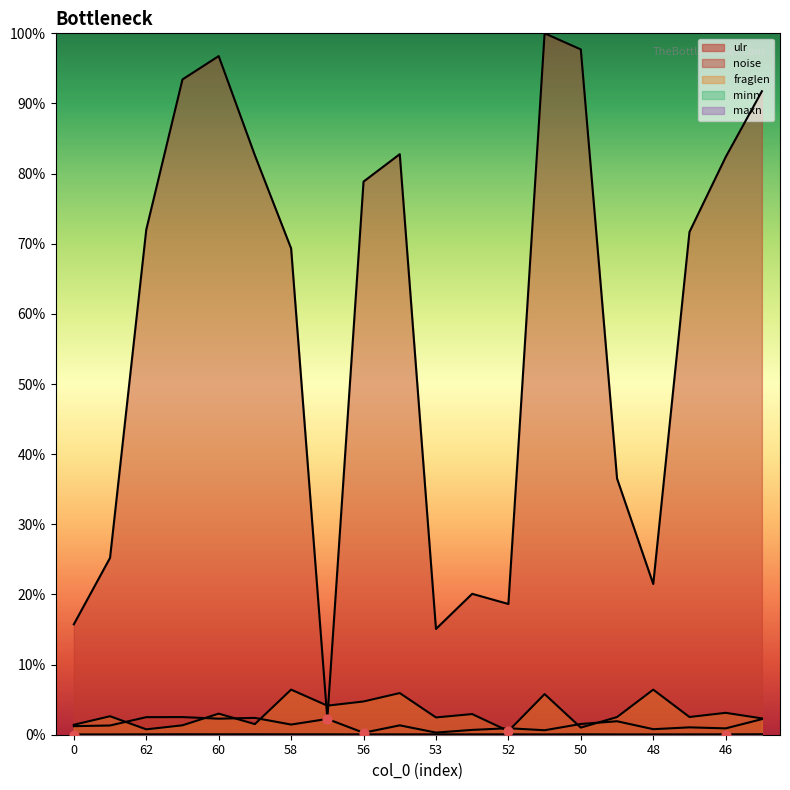

What are all the series names shown in the legend?

ulr, noise, fraglen, minn, maxn